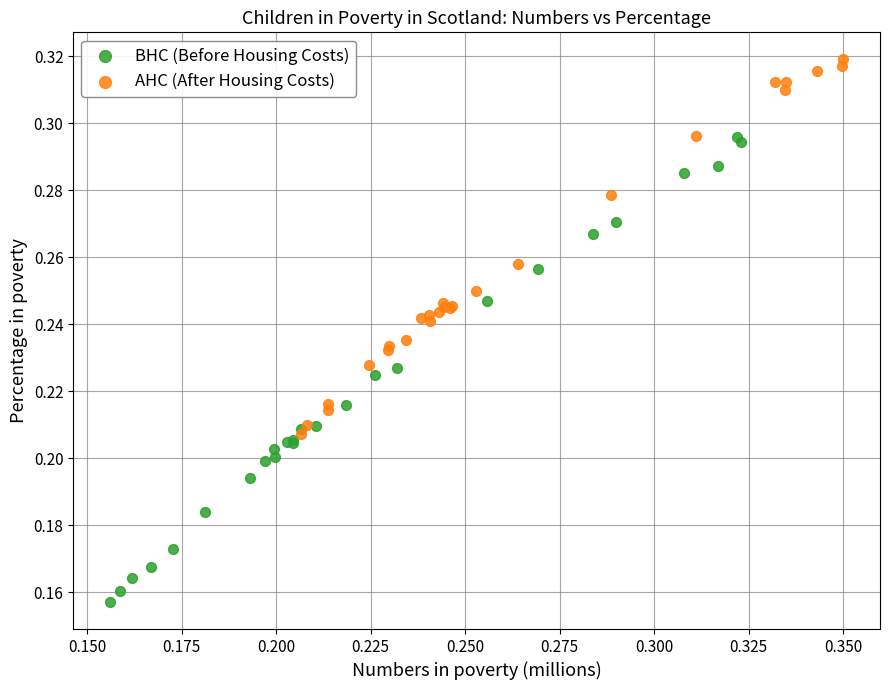

Which series contains the highest Y value?

AHC (After Housing Costs)